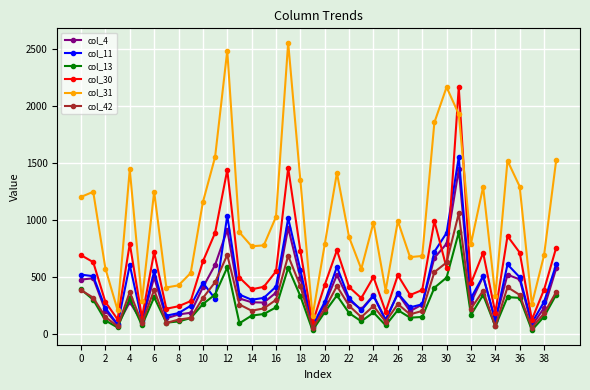

Which series has the largest total across all categories?

col_31